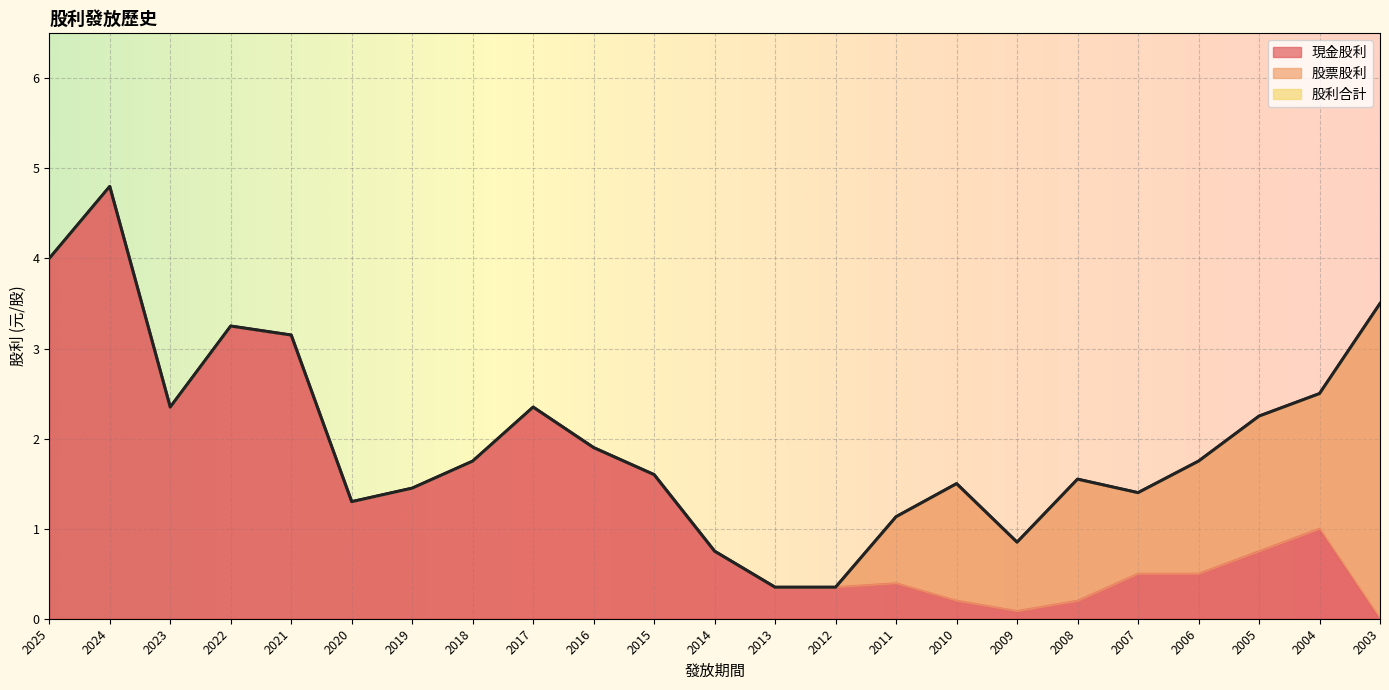

Between 2024 and 2023, which series saw the biggest shift?

現金股利